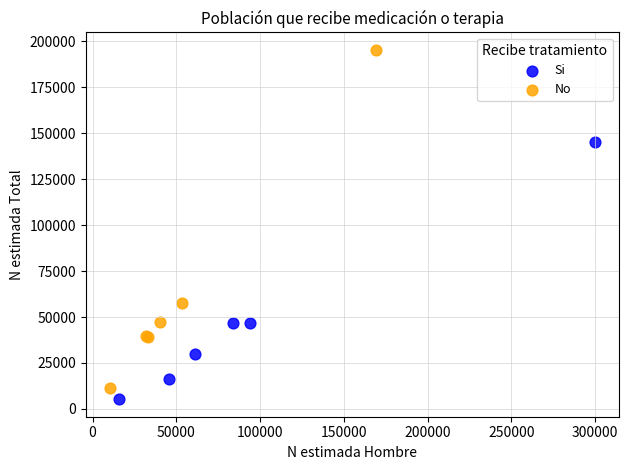

Which series has the widest spread of Y values?

No